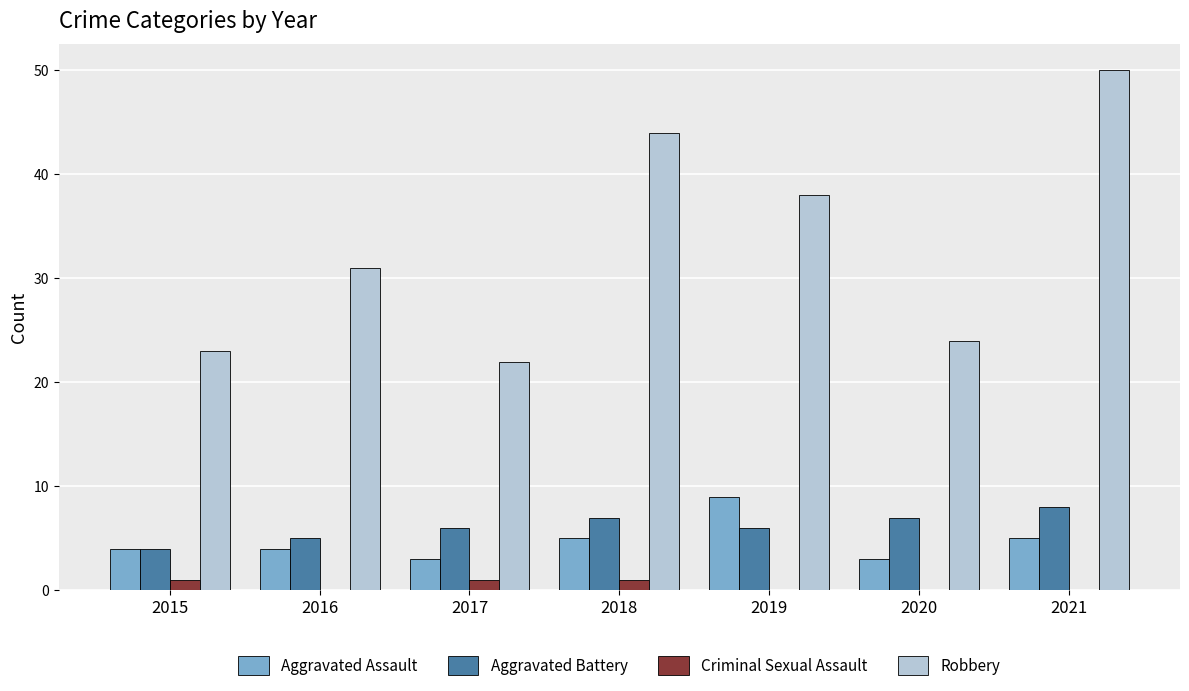

What is the maximum value shown in the chart?

50